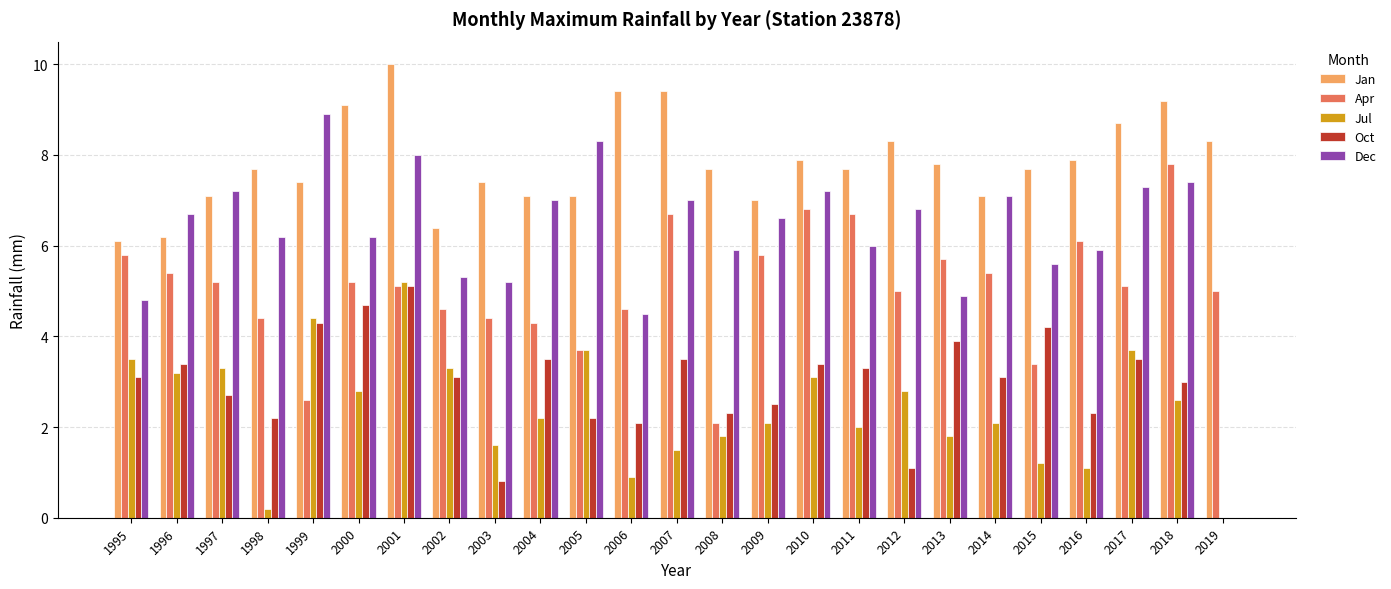

Reading right to left, list all the values displayed in this chart.

Jan: 2019=8.3	2018=9.2	2017=8.7	2016=7.9	2015=7.7	2014=7.1	2013=7.8	2012=8.3	2011=7.7	2010=7.9	2009=7.0	2008=7.7	2007=9.4	2006=9.4	2005=7.1	2004=7.1	2003=7.4	2002=6.4	2001=10.0	2000=9.1	1999=7.4	1998=7.7	1997=7.1	1996=6.2	1995=6.1
Apr: 2019=5.0	2018=7.8	2017=5.1	2016=6.1	2015=3.4	2014=5.4	2013=5.7	2012=5.0	2011=6.7	2010=6.8	2009=5.8	2008=2.1	2007=6.7	2006=4.6	2005=3.7	2004=4.3	2003=4.4	2002=4.6	2001=5.1	2000=5.2	1999=2.6	1998=4.4	1997=5.2	1996=5.4	1995=5.8
Jul: 2019=0.0	2018=2.6	2017=3.7	2016=1.1	2015=1.2	2014=2.1	2013=1.8	2012=2.8	2011=2.0	2010=3.1	2009=2.1	2008=1.8	2007=1.5	2006=0.9	2005=3.7	2004=2.2	2003=1.6	2002=3.3	2001=5.2	2000=2.8	1999=4.4	1998=0.2	1997=3.3	1996=3.2	1995=3.5
Oct: 2019=0.0	2018=3.0	2017=3.5	2016=2.3	2015=4.2	2014=3.1	2013=3.9	2012=1.1	2011=3.3	2010=3.4	2009=2.5	2008=2.3	2007=3.5	2006=2.1	2005=2.2	2004=3.5	2003=0.8	2002=3.1	2001=5.1	2000=4.7	1999=4.3	1998=2.2	1997=2.7	1996=3.4	1995=3.1
Dec: 2019=0.0	2018=7.4	2017=7.3	2016=5.9	2015=5.6	2014=7.1	2013=4.9	2012=6.8	2011=6.0	2010=7.2	2009=6.6	2008=5.9	2007=7.0	2006=4.5	2005=8.3	2004=7.0	2003=5.2	2002=5.3	2001=8.0	2000=6.2	1999=8.9	1998=6.2	1997=7.2	1996=6.7	1995=4.8